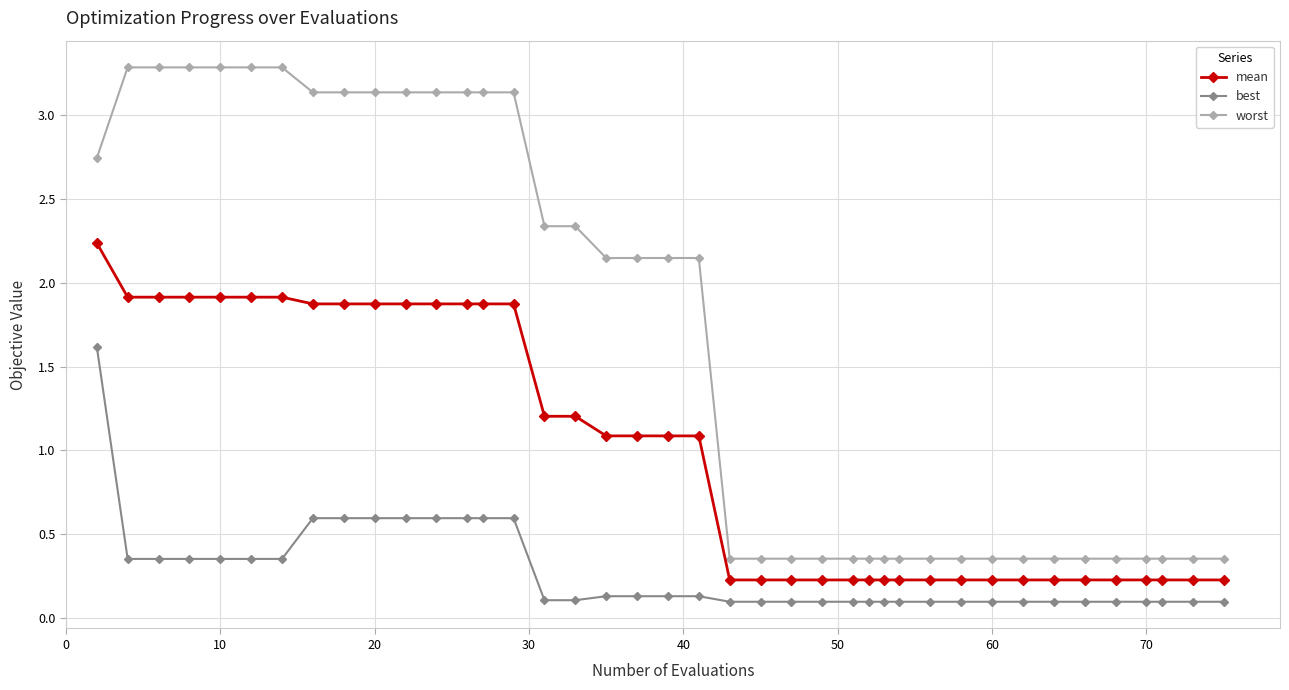

Which series has the largest total across all categories?

worst